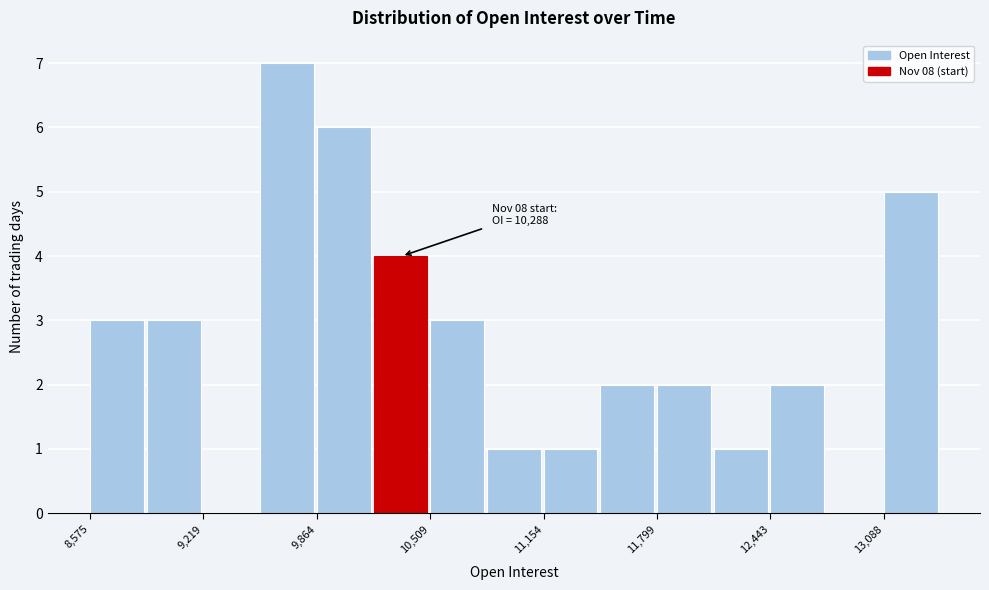

Around what value on the x-axis is the tallest bar? Give the approximate position of its centre, as read against the axis.

9700